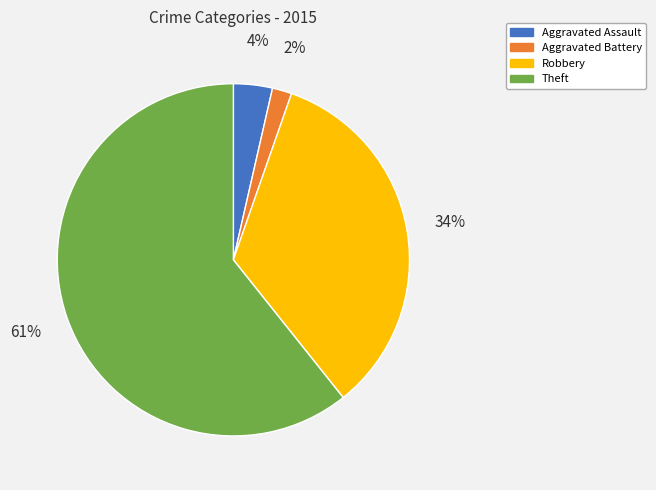

Which category accounts for the majority?

Theft